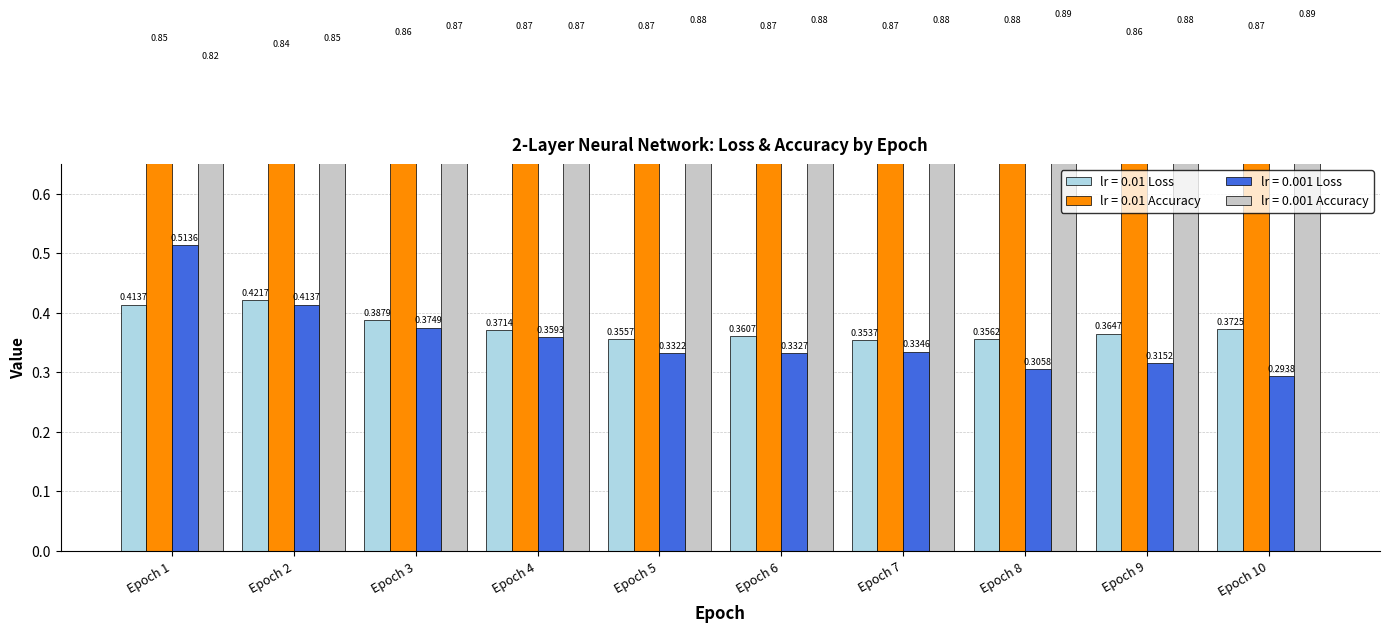

Between Epoch 6 and Epoch 7, which series saw the biggest shift?

lr = 0.01 Loss